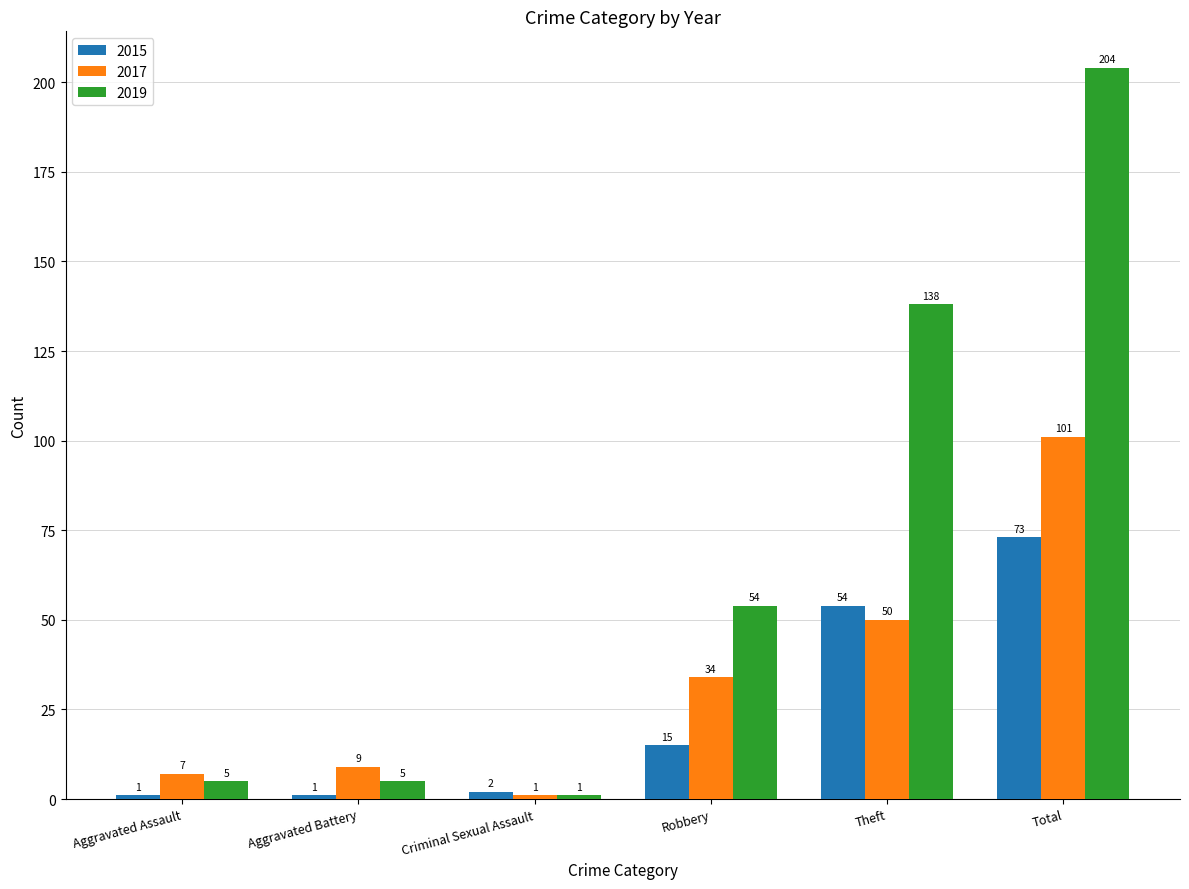

What is the average value of the 2019 series?

68